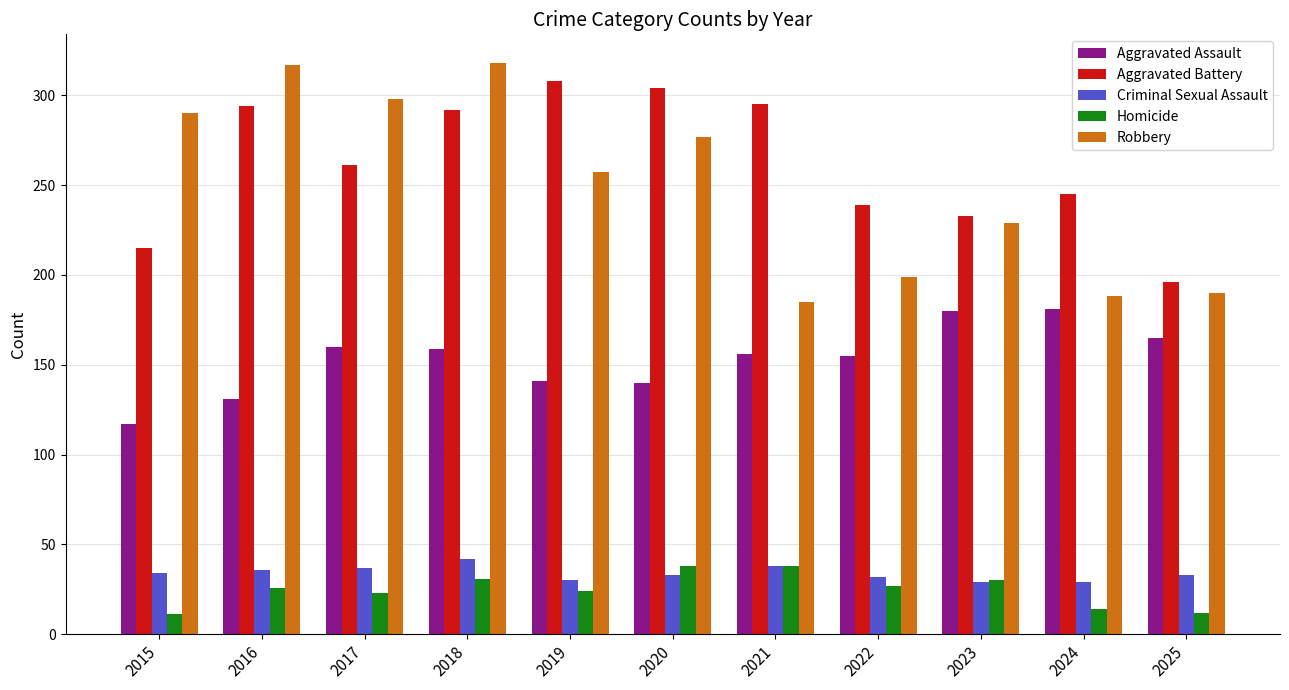

List the series in order of their peak value, lowest first.

Homicide, Criminal Sexual Assault, Aggravated Assault, Aggravated Battery, Robbery